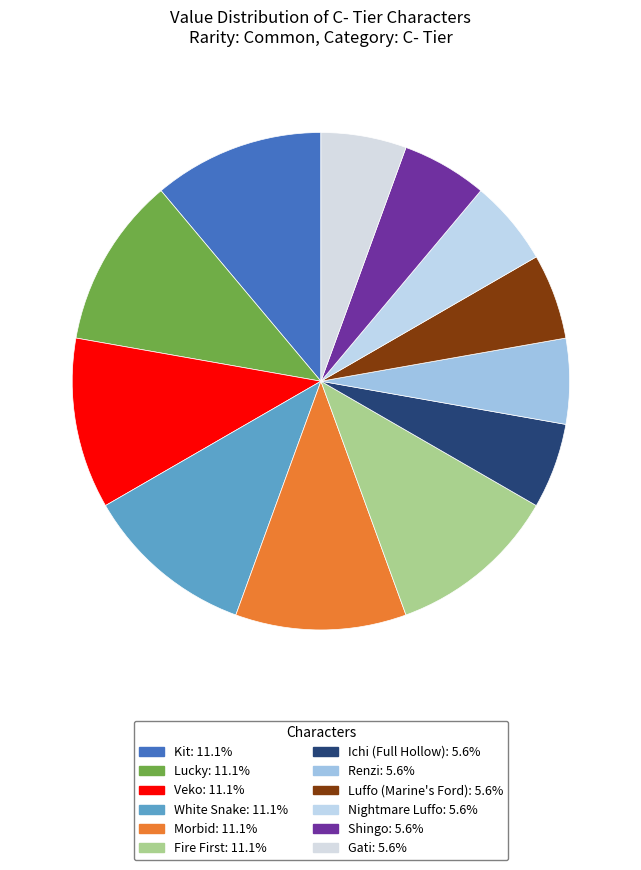

What percentage is the Lucky slice, to the nearest percent?

11%